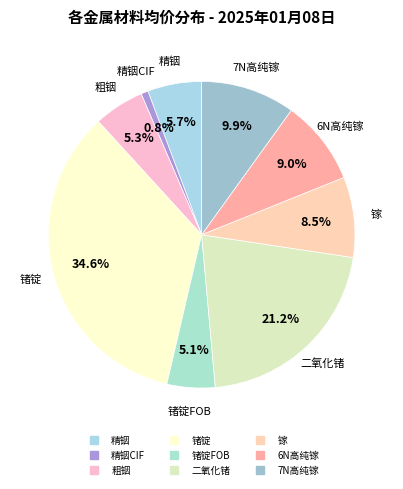

How many slices are in this pie chart?

9